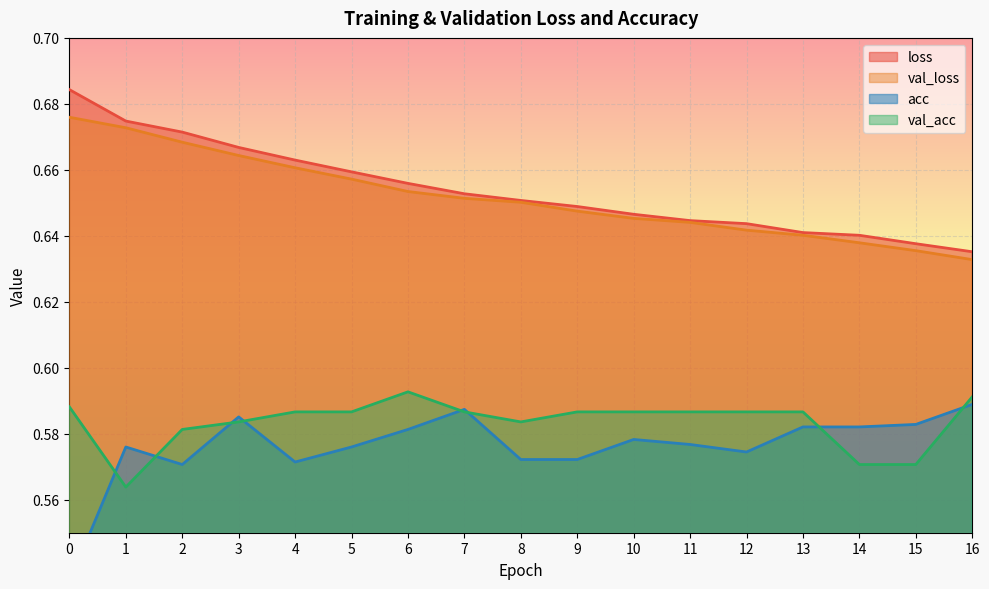

What value does the acc series have at 15?

0.6